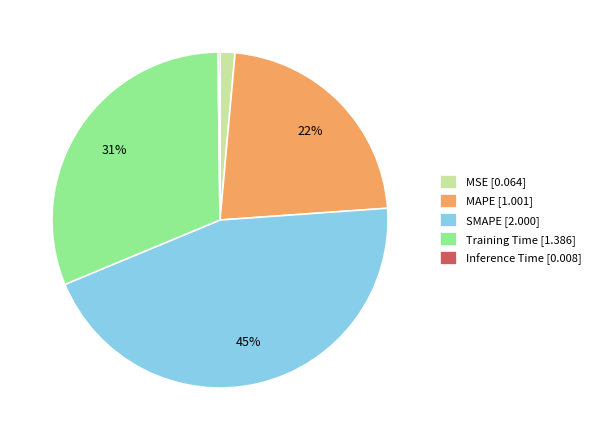

Does any single category account for the majority?

No